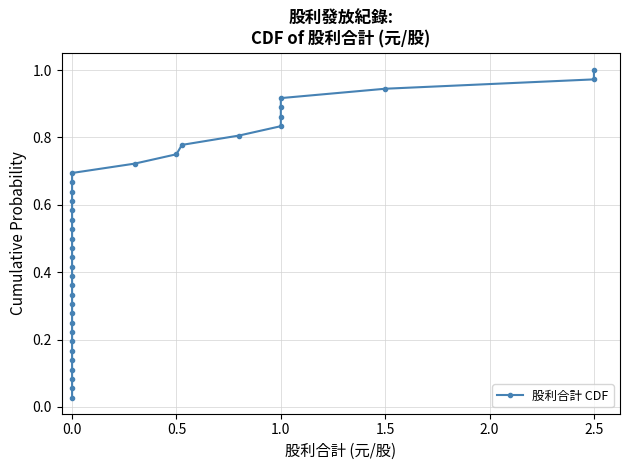

True or false: the data shows 0.5 at 0.0.

True